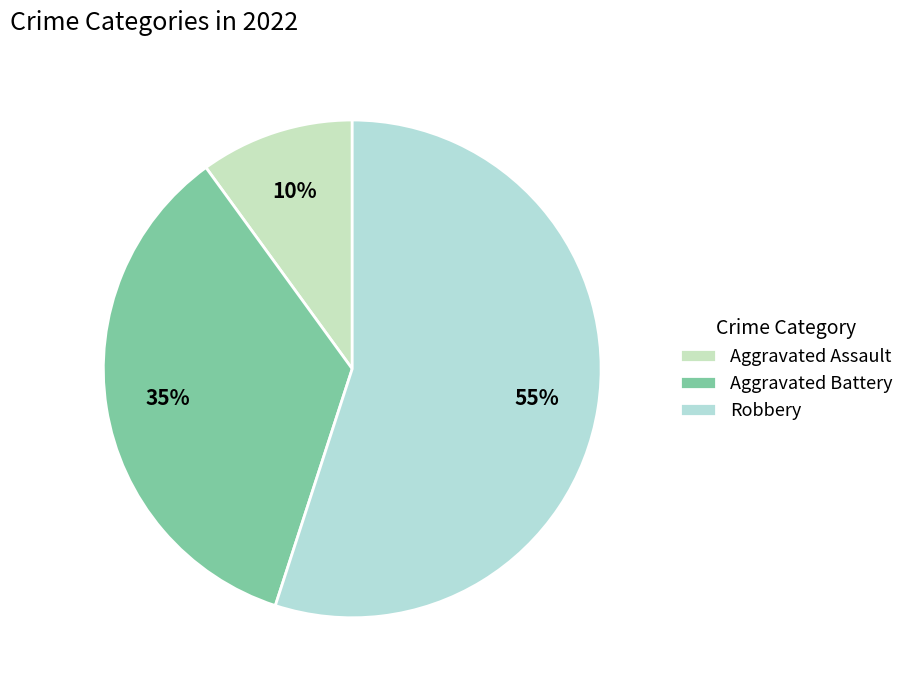

How many segments does this pie chart have?

3